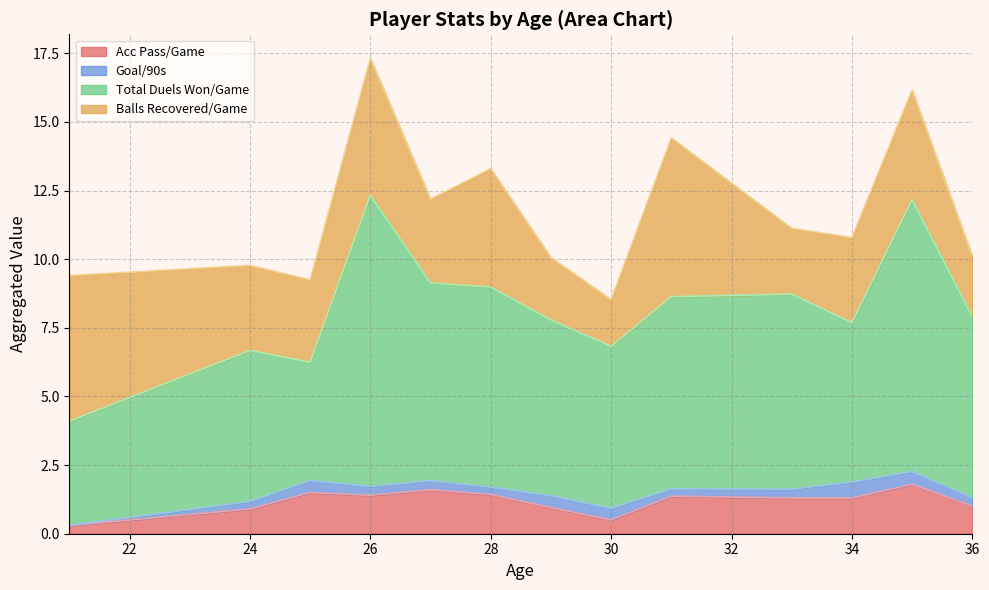

Between 3 and 24, which series saw the biggest shift?

Balls Recovered/Game